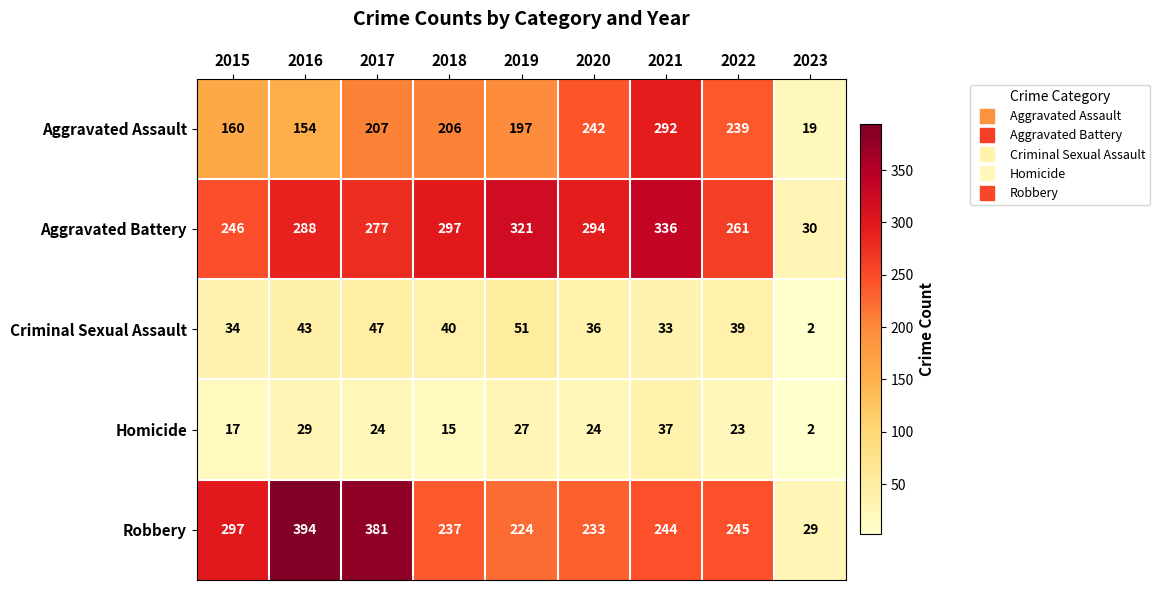

Rank the series by their maximum value, from highest to lowest.

Robbery, Aggravated Battery, Aggravated Assault, Criminal Sexual Assault, Homicide